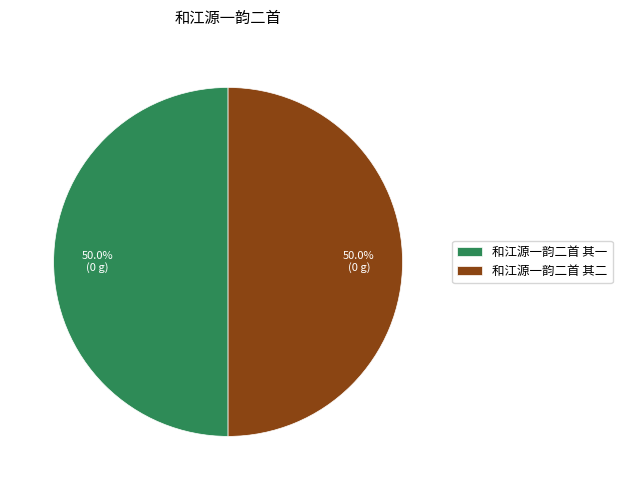

What percentage do 和江源一韵二首 其二 and 和江源一韵二首 其一 together represent?

100.0%